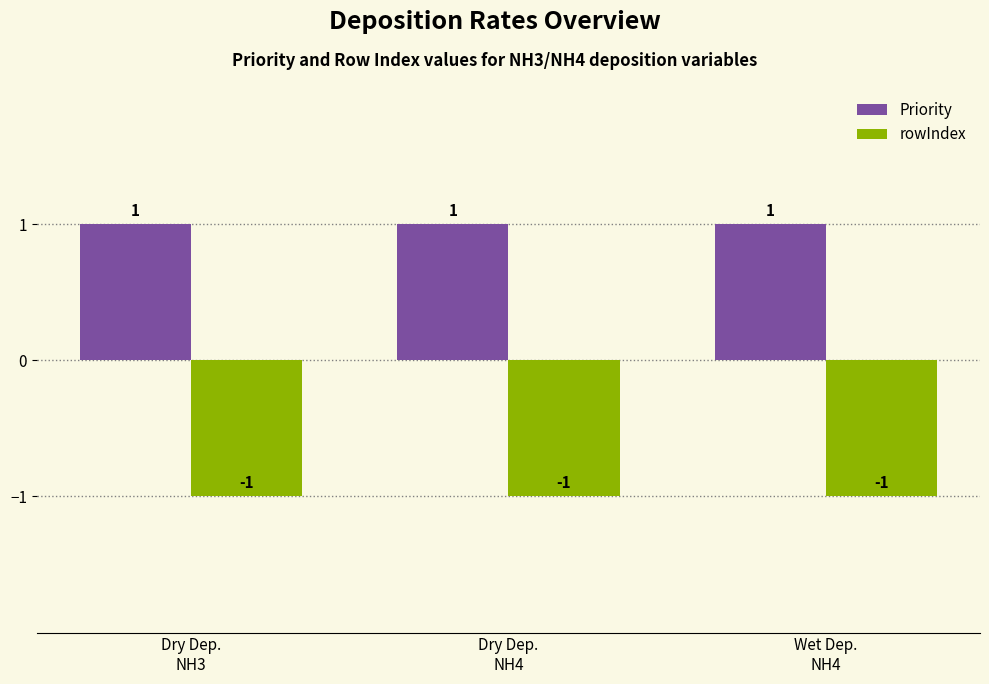

Which series has the largest total across all categories?

Priority